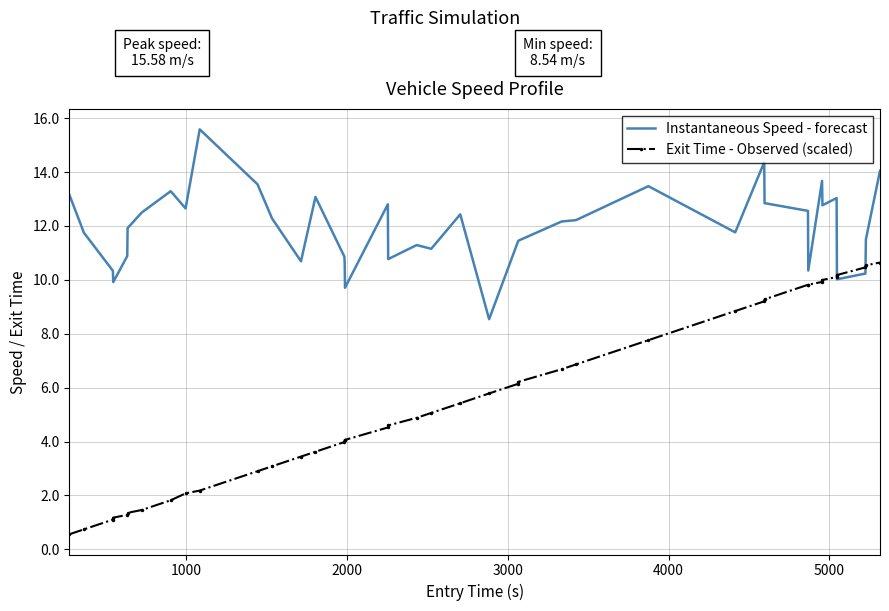

List the series in order of their peak value, lowest first.

Exit Time - Observed (scaled), Instantaneous Speed - forecast